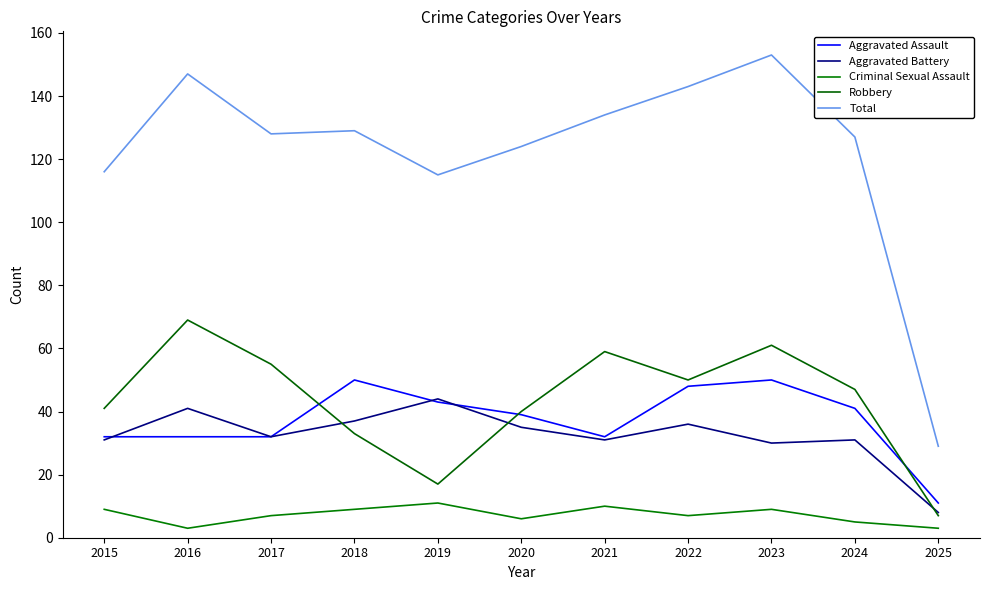

Count the number of categories in the chart.

11